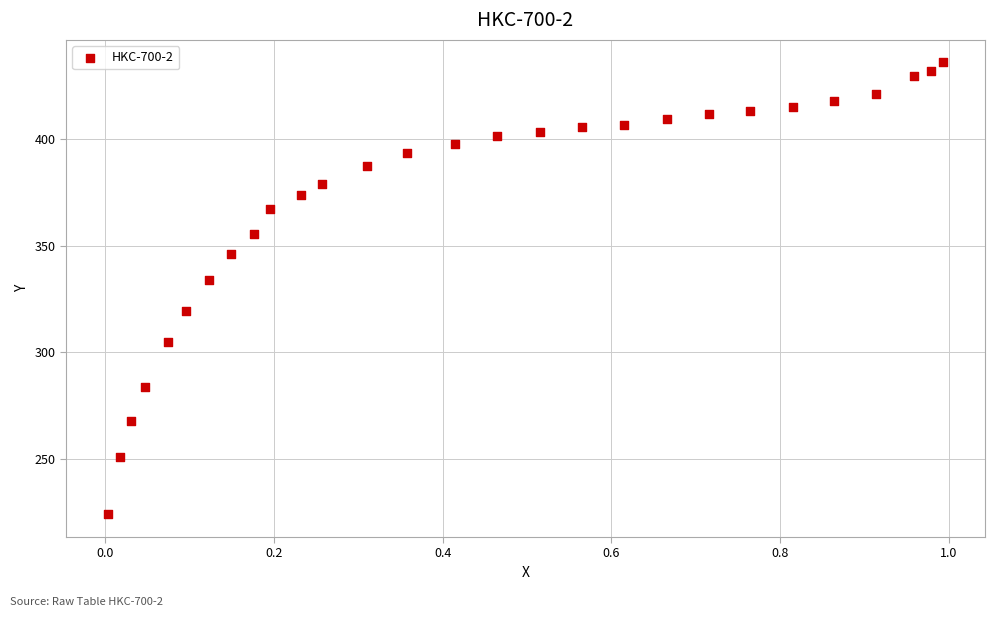

What Y value in the scatter plot is closest to 329?

334.1